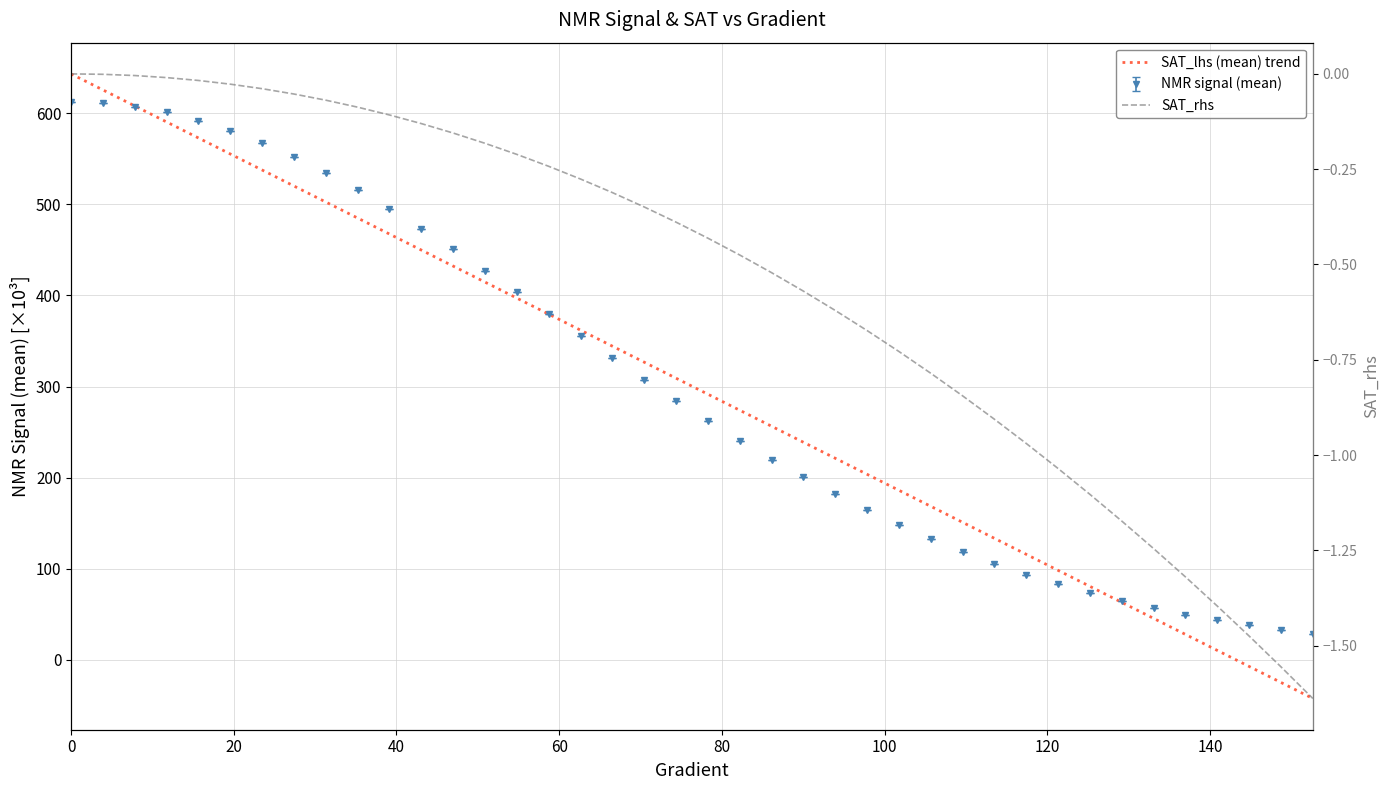

What is the sum of all SAT_rhs values?

-22.1